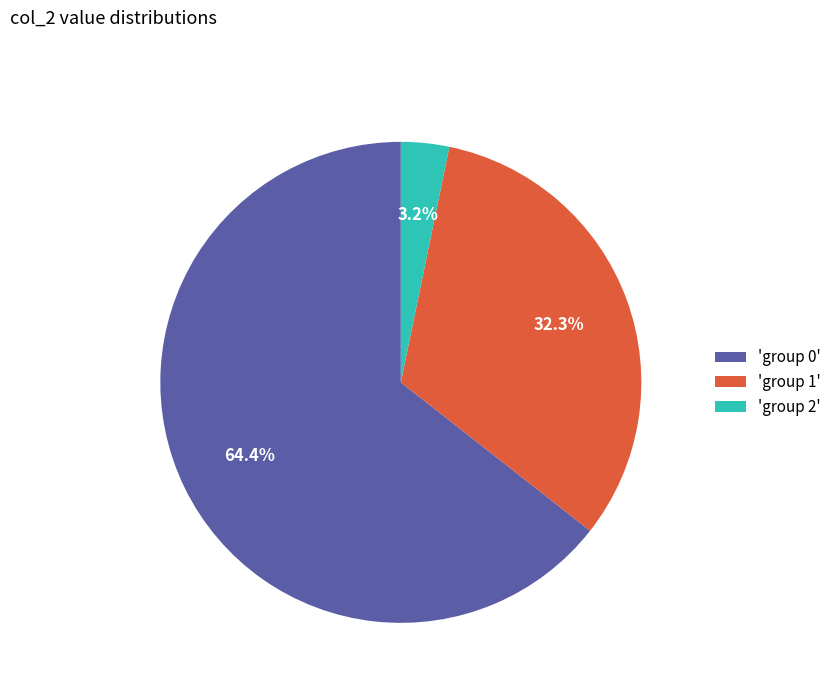

Is 'group 1' the majority of the pie?

No